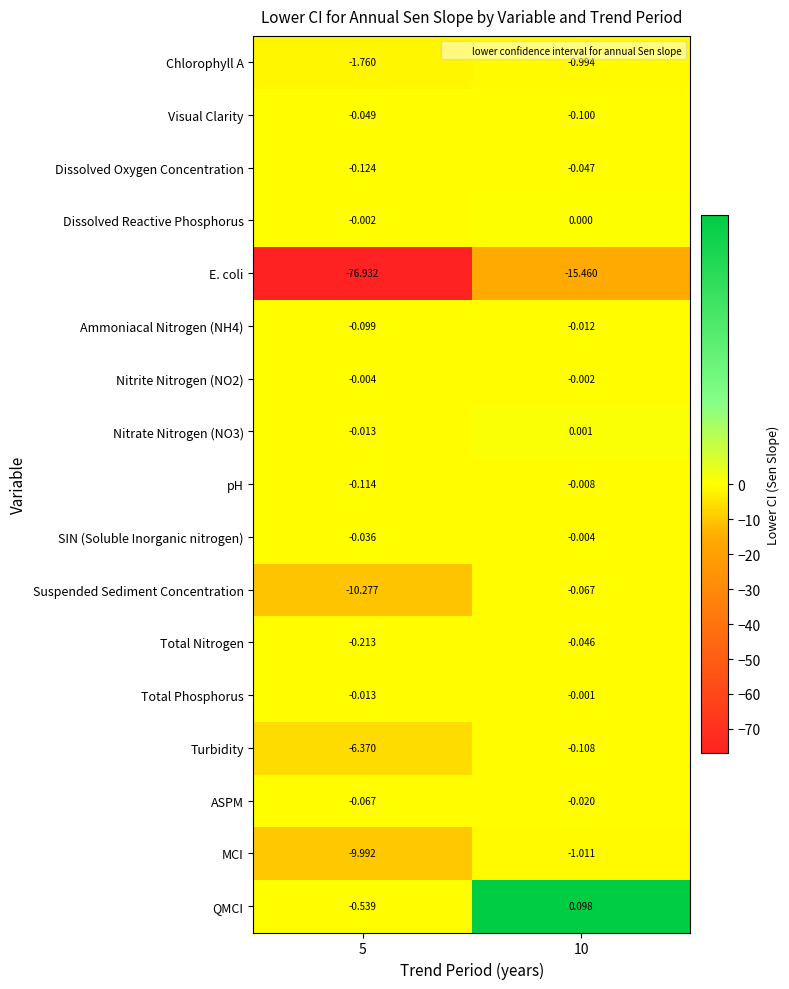

Between 5 and 10, which series saw the biggest shift?

E. coli